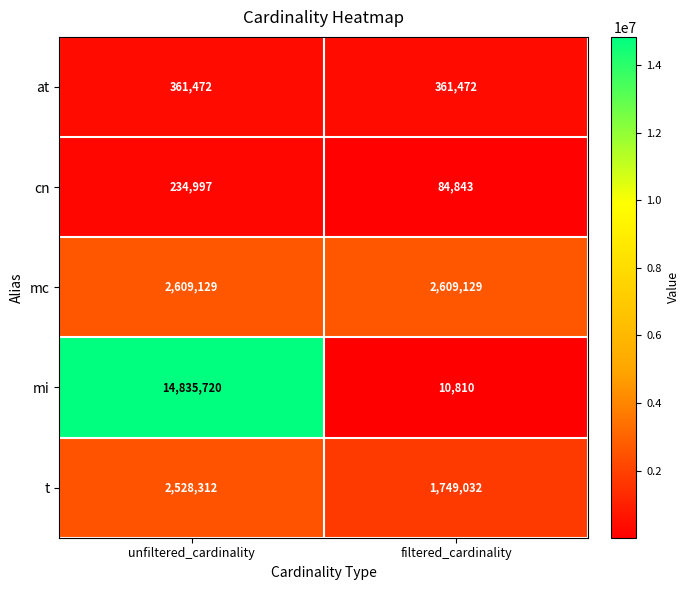

Reading left to right, list all the values displayed in this chart.

at: unfiltered_cardinality=361472	filtered_cardinality=361472
cn: unfiltered_cardinality=234997	filtered_cardinality=84843
mc: unfiltered_cardinality=2609129	filtered_cardinality=2609129
mi: unfiltered_cardinality=14835720	filtered_cardinality=10810
t: unfiltered_cardinality=2528312	filtered_cardinality=1749032